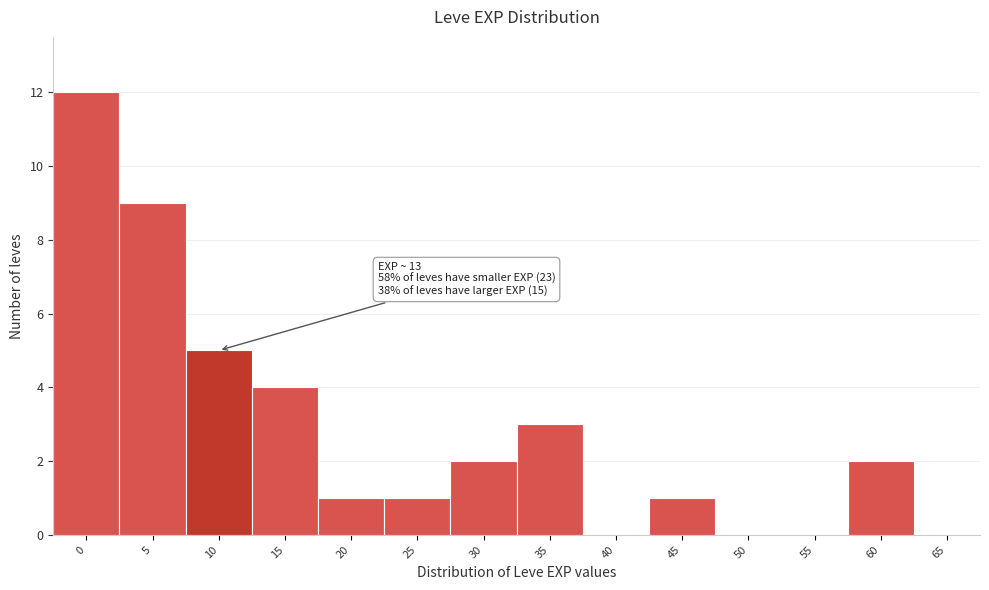

Reading right to left, transcribe all the data shown in this chart.

65=0	60=2	55=0	50=0	45=1	40=0	35=3	30=2	25=1	20=1	15=4	10=5	5=9	0=12